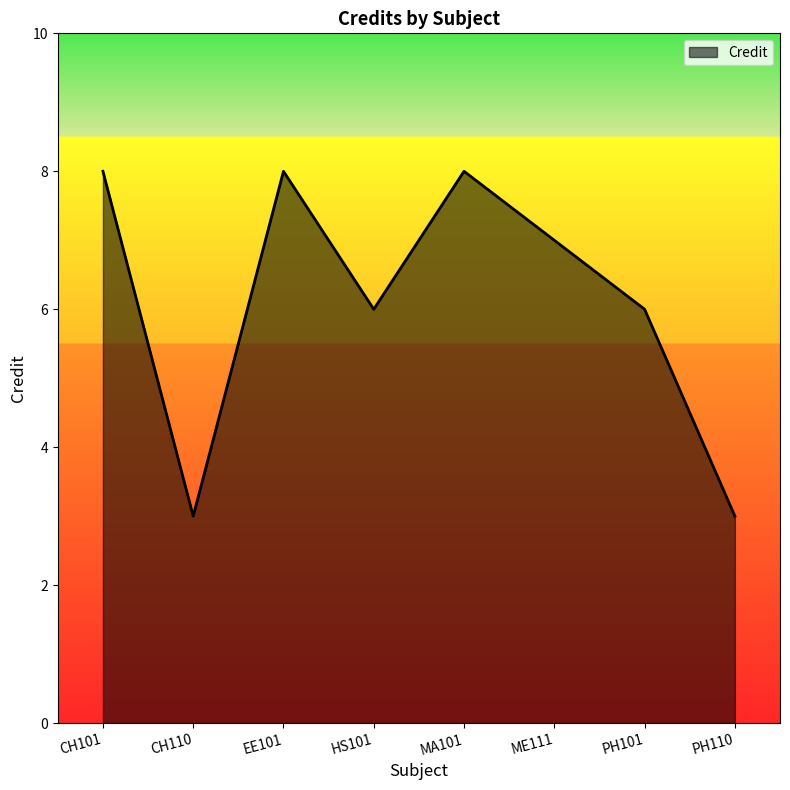

How many categories are shown in the chart?

8